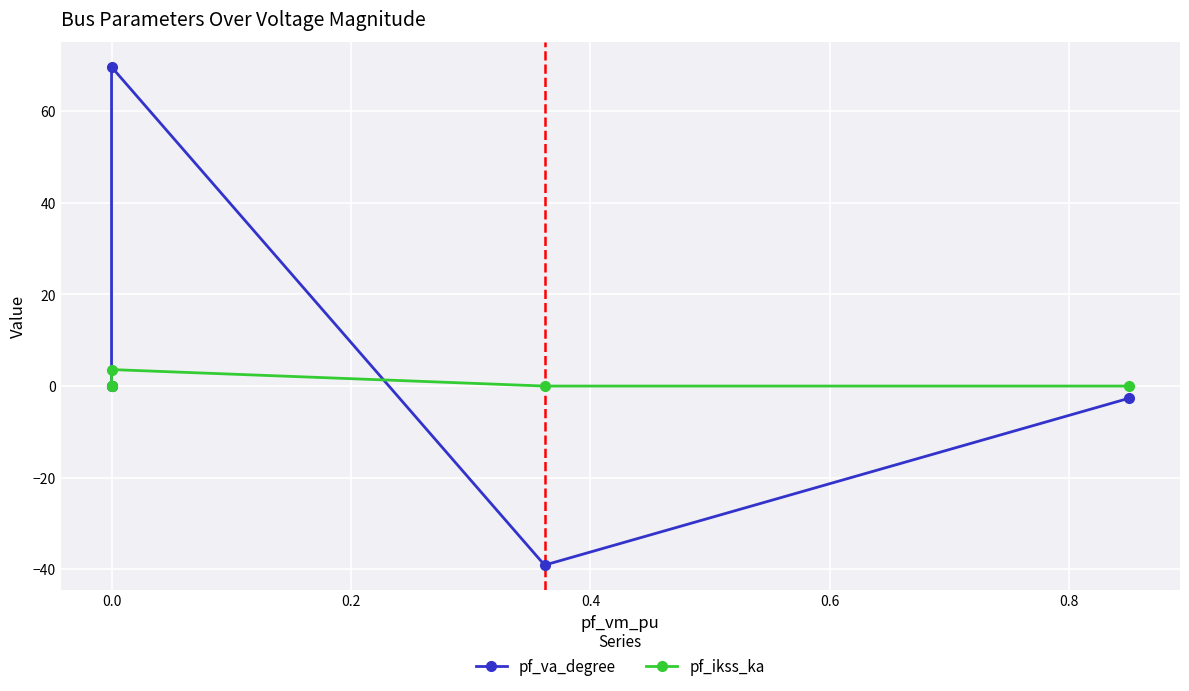

Which has a higher value, 0.4 or 0.6?

0.4